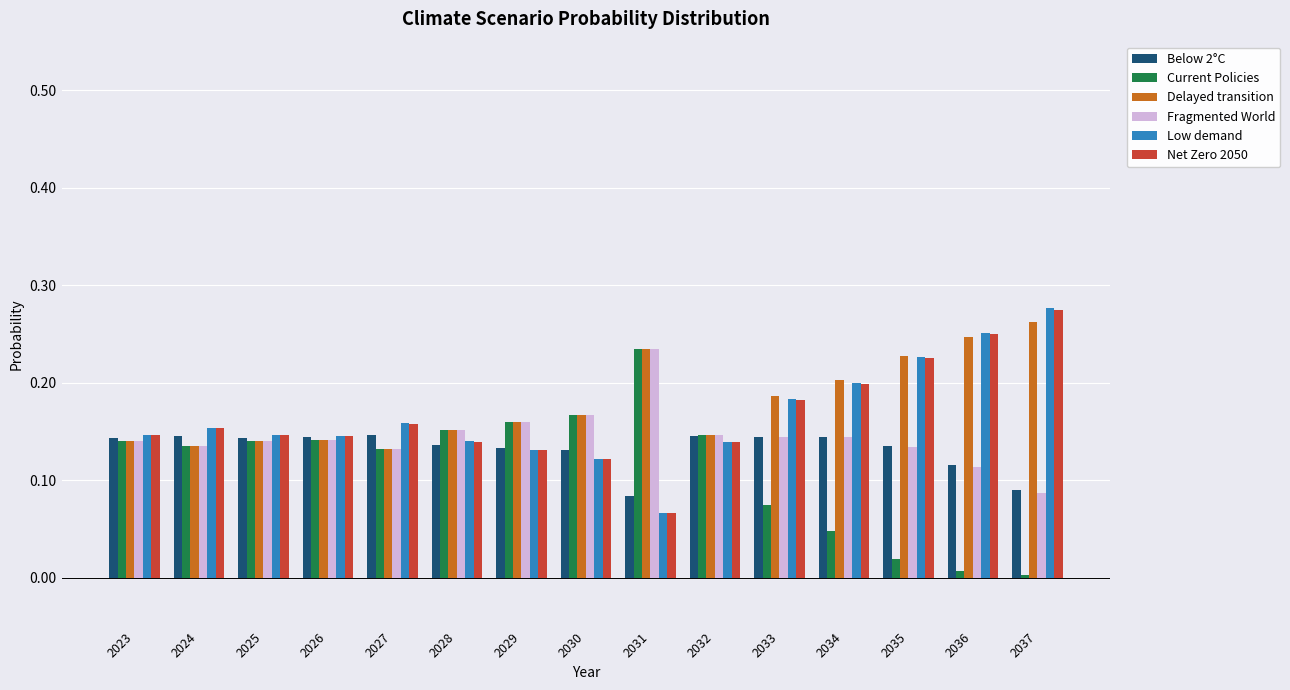

True or false: Net Zero 2050 has a value of 0.2 at 2034.

True